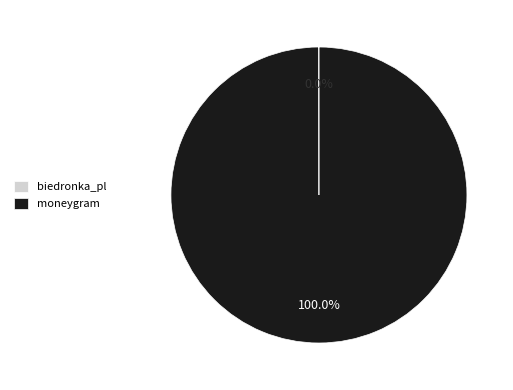

The moneygram slice represents 93% of the pie. True or false?

False